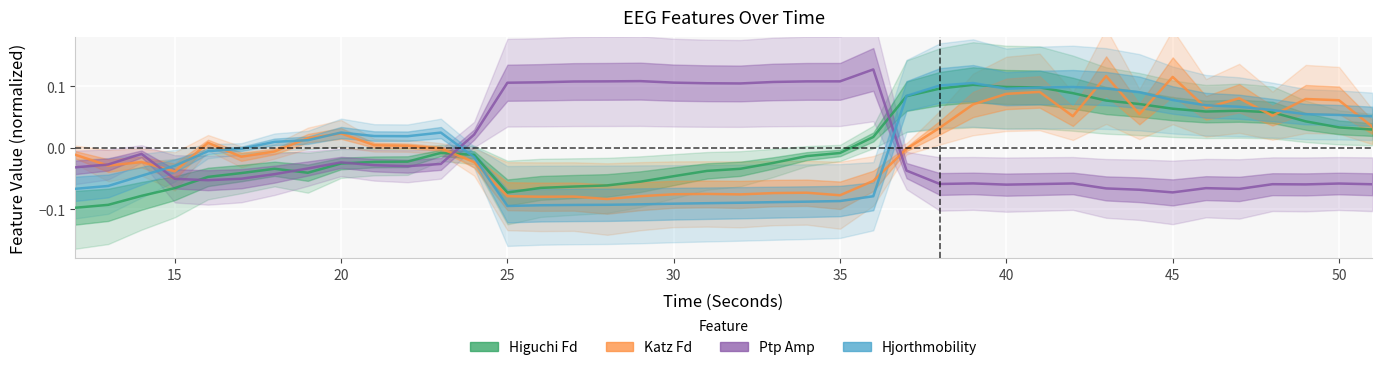

True or false: higuchi_fd_EEG and katz_fd_EEG cross at least once.

True